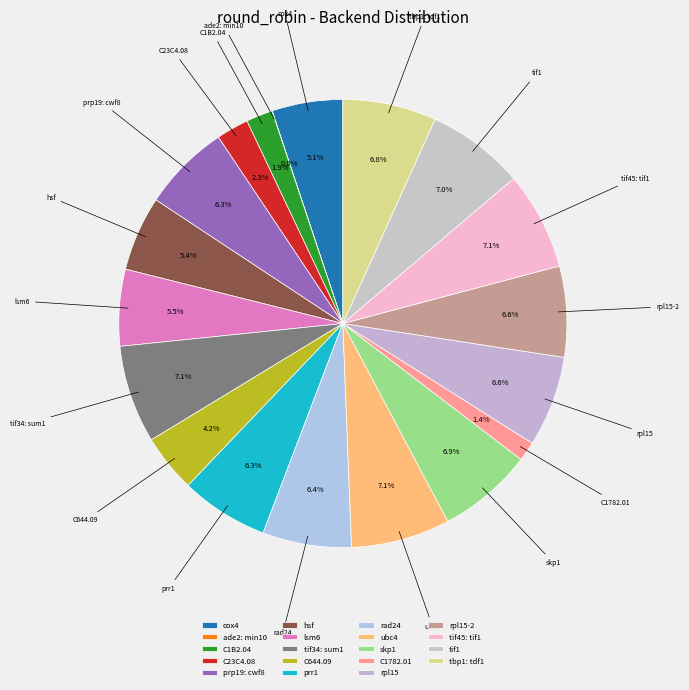

What is the ratio of the value at tif45: tif1 to the value at C644.09?

1.7